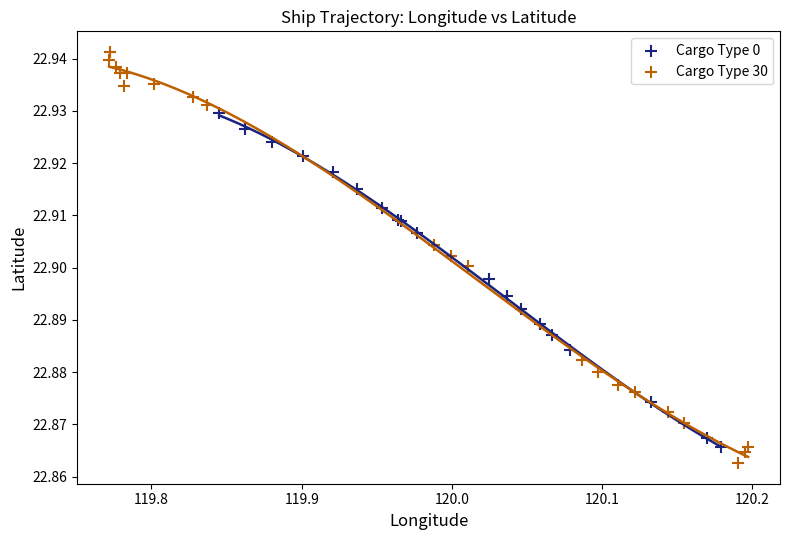

Which series contains the highest Y value?

Cargo Type 30